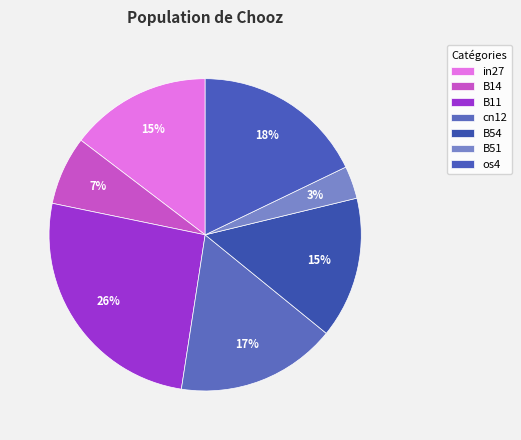

How many segments does this pie chart have?

7